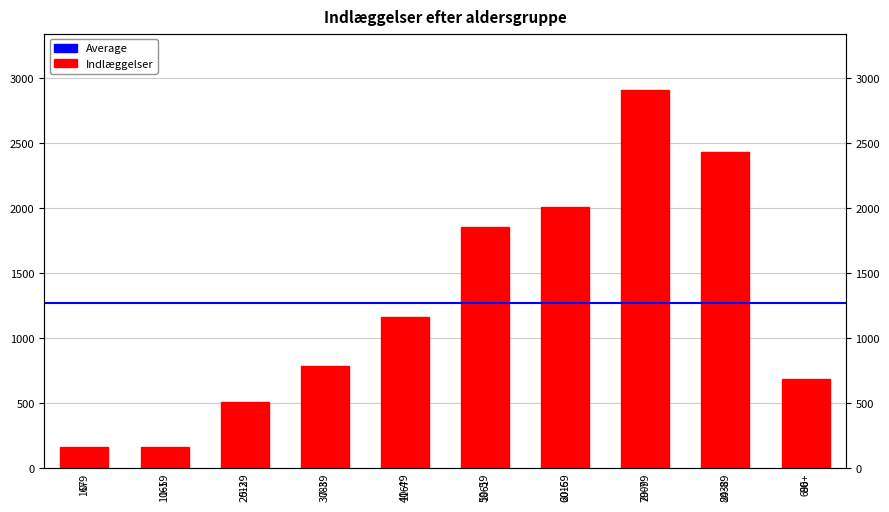

What is the smallest value displayed?

165